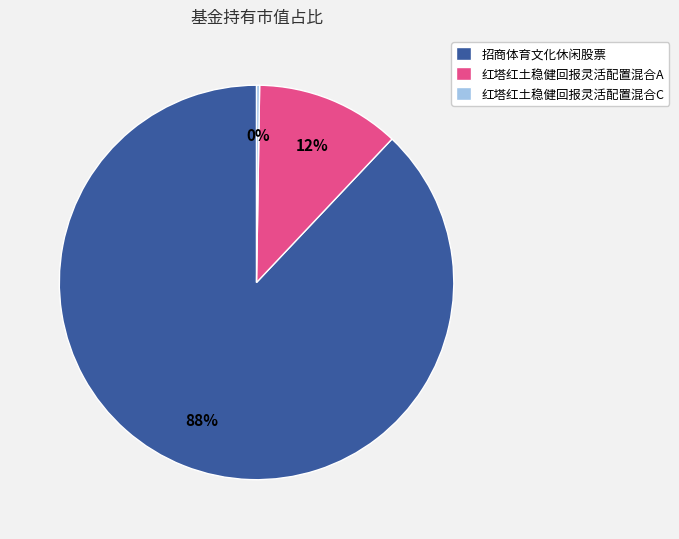

What percentage is the 招商体育文化休闲股票 slice, to the nearest percent?

88%